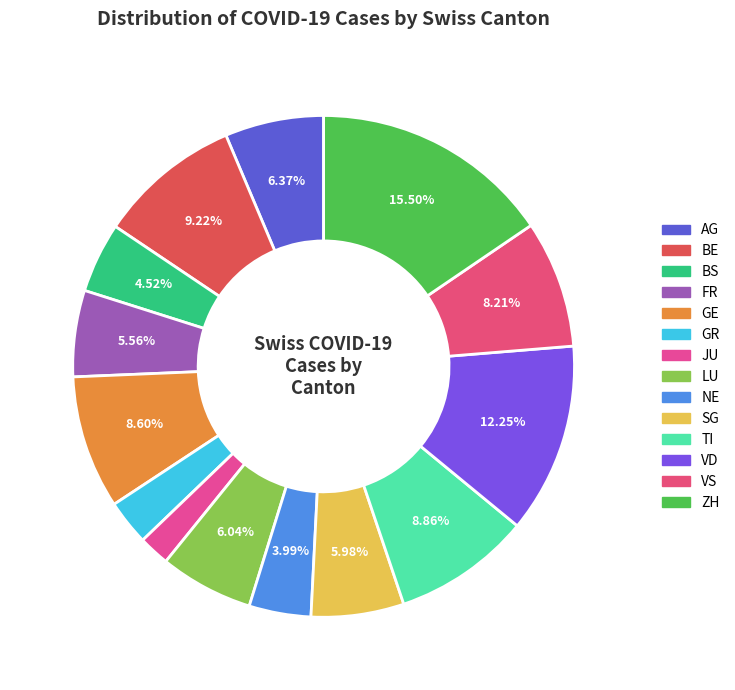

Is there any slice that represents more than half of the pie?

No